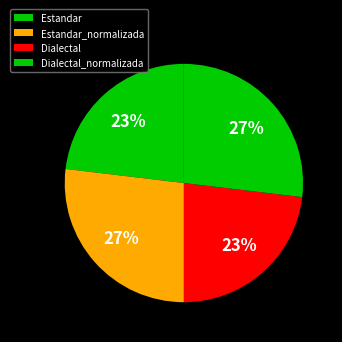

How many slices are in this pie chart?

4